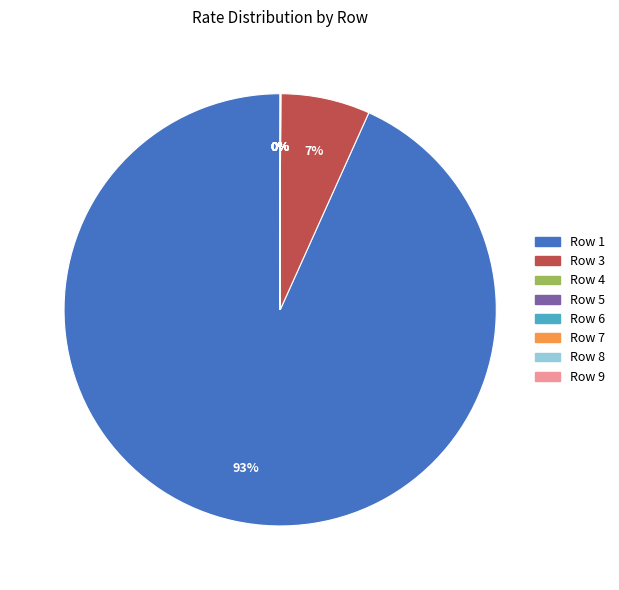

What is the majority slice?

1